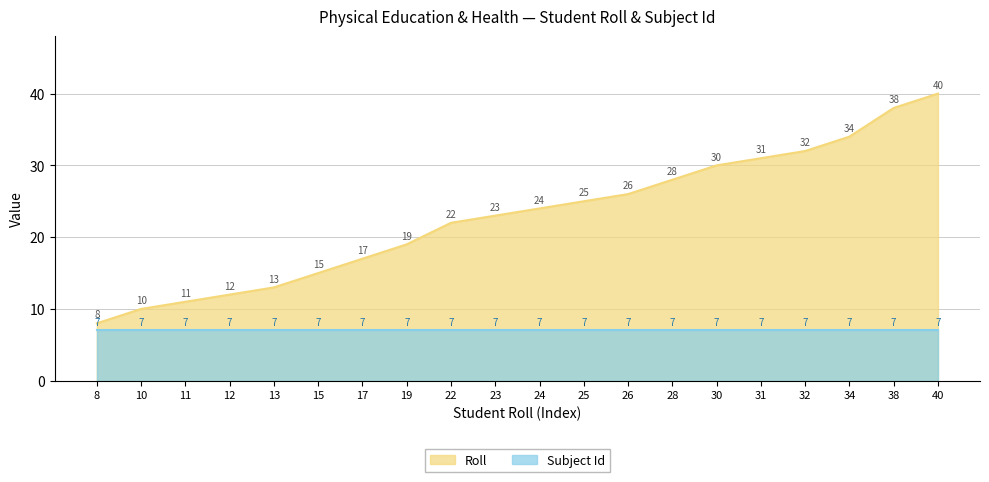

True or false: Roll and Subject Id intersect in this chart.

False